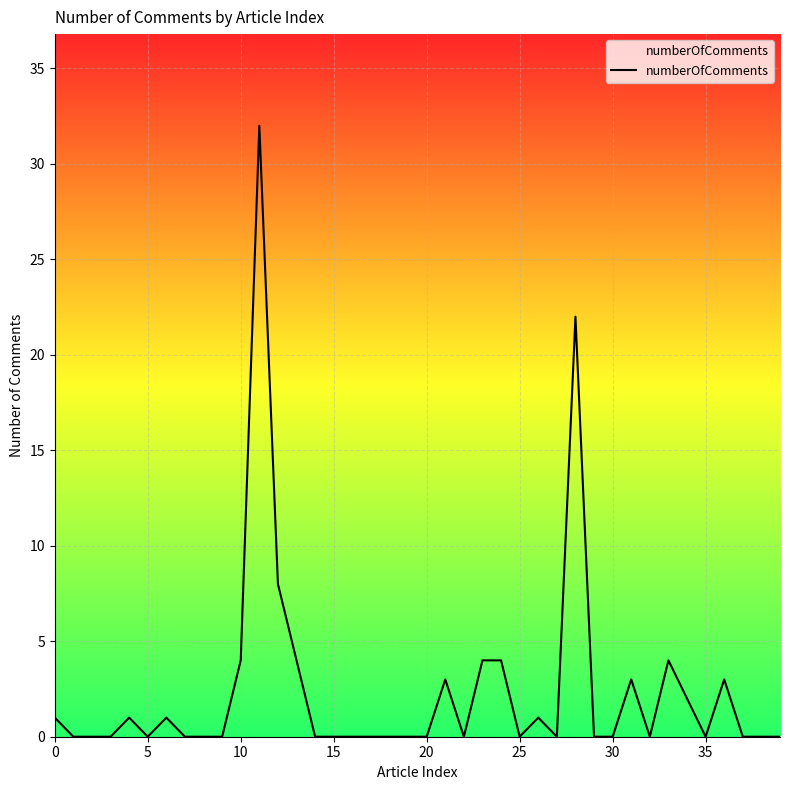

What is the difference between the second highest and minimum values?

22